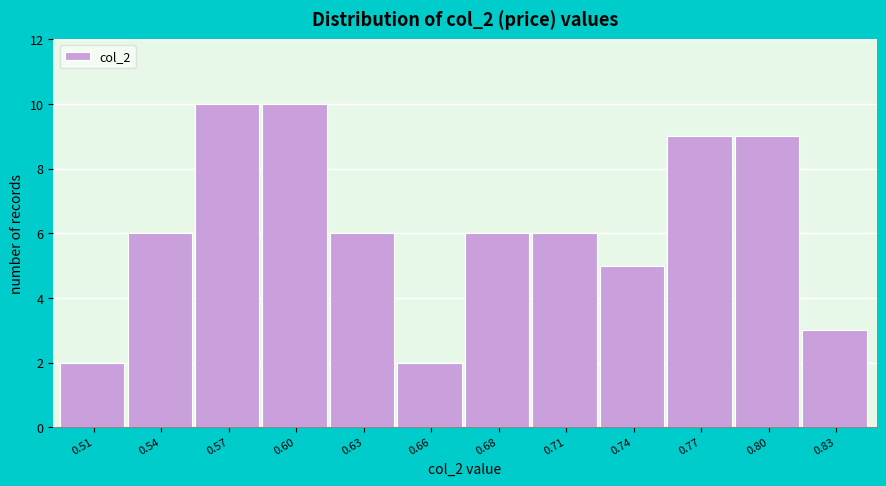

Reading left to right, transcribe all the data shown in this chart.

0.51=2	0.54=6	0.57=10	0.60=10	0.63=6	0.66=2	0.68=6	0.71=6	0.74=5	0.77=9	0.80=9	0.83=3